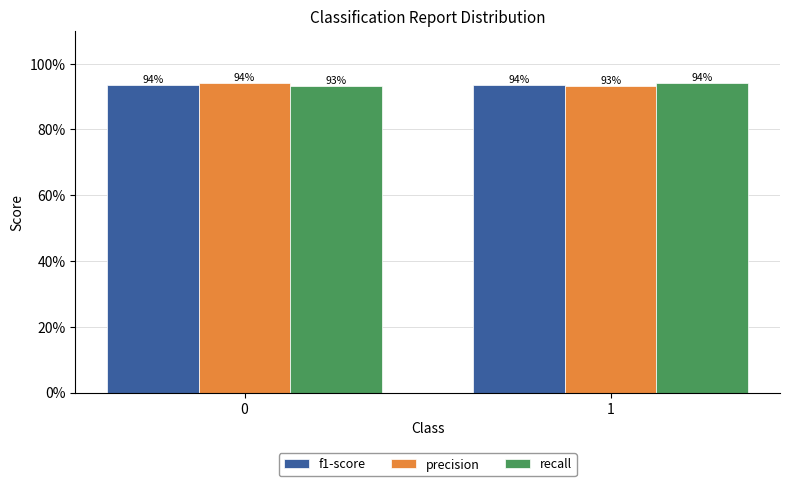

Which label corresponds to the largest value in the chart?

1